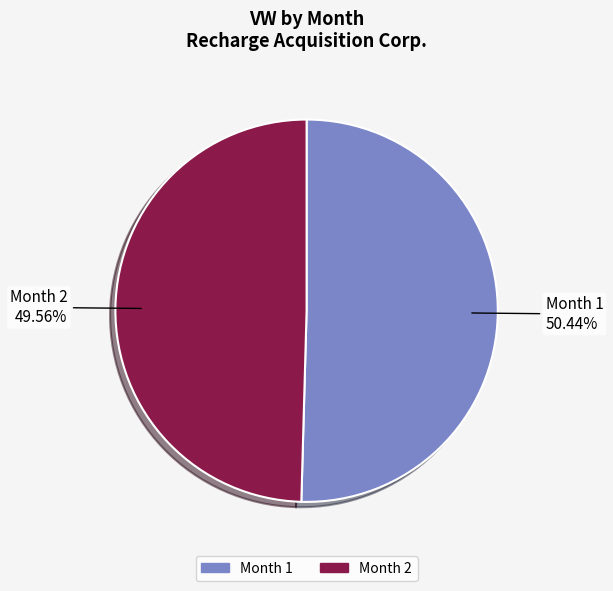

Does any single category account for the majority?

Yes